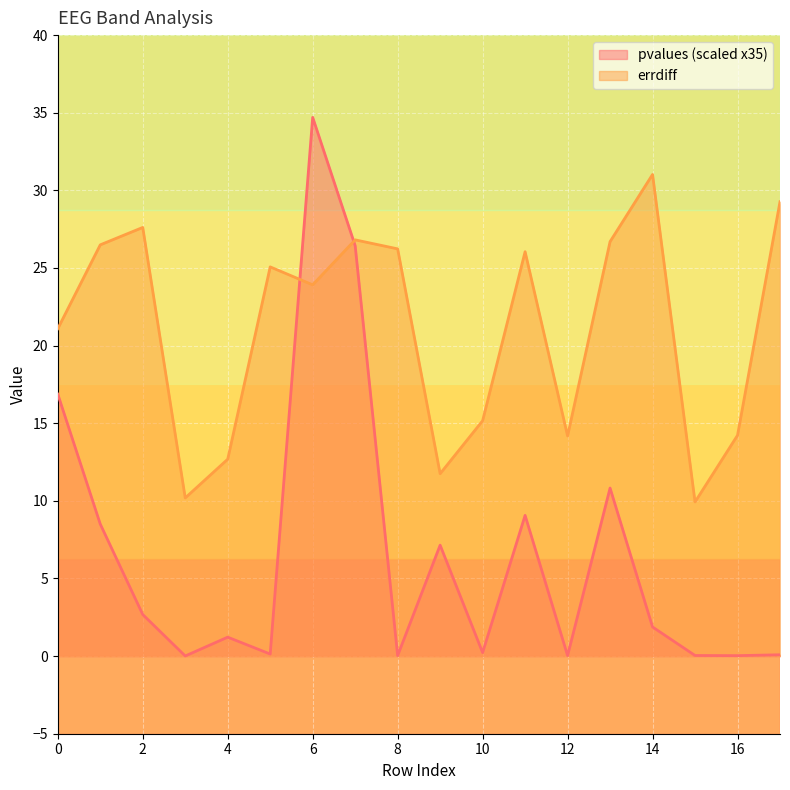

What is the sum of all pvalues values?

119.9